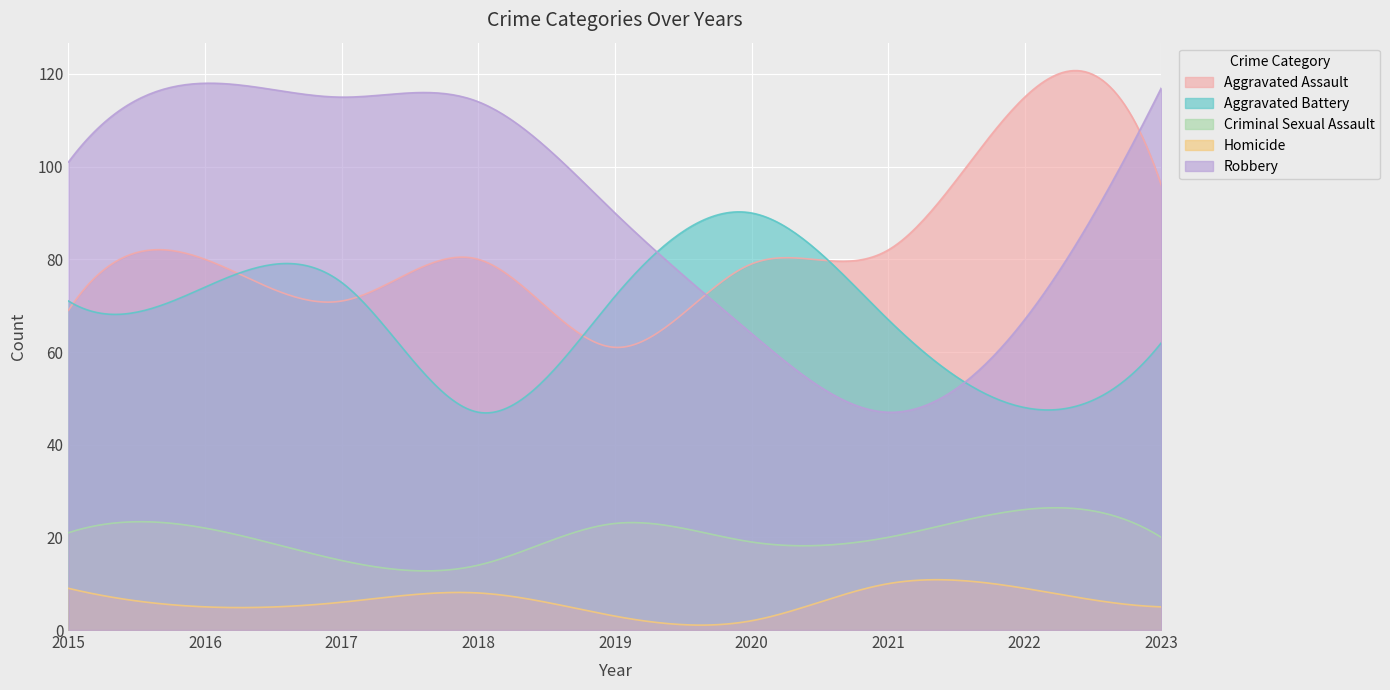

How many times do Aggravated Assault and Robbery cross each other?

2